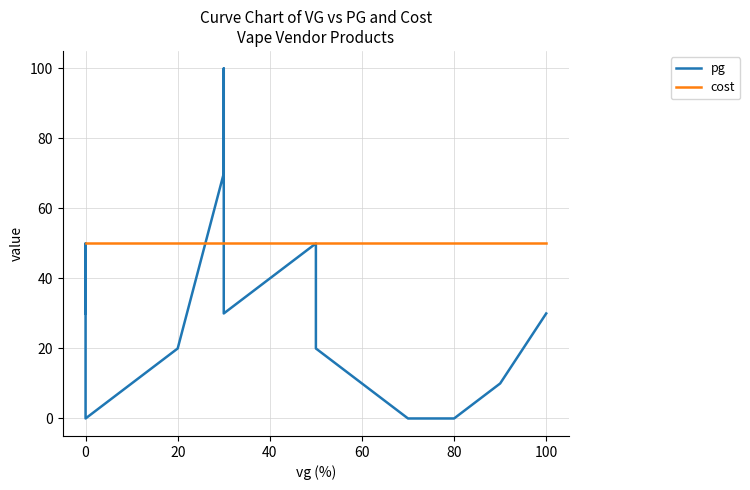

The cost series shows 50 at 20. True or false?

True